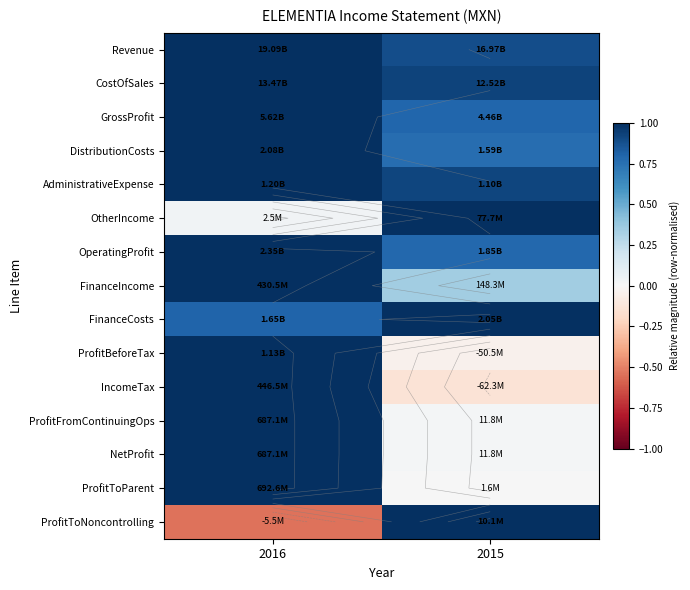

What is the total value across all series at 2015?

8.3